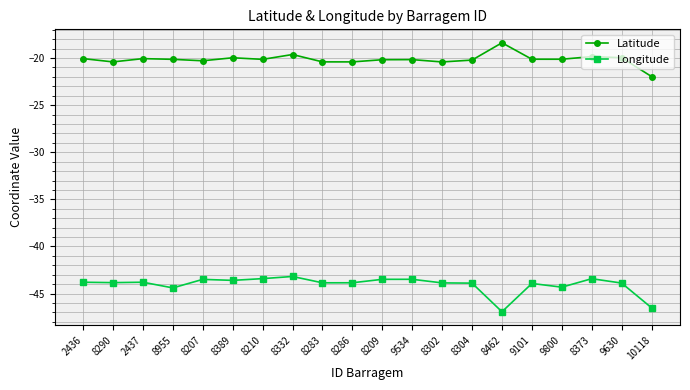

How many lines are shown in the chart?

2